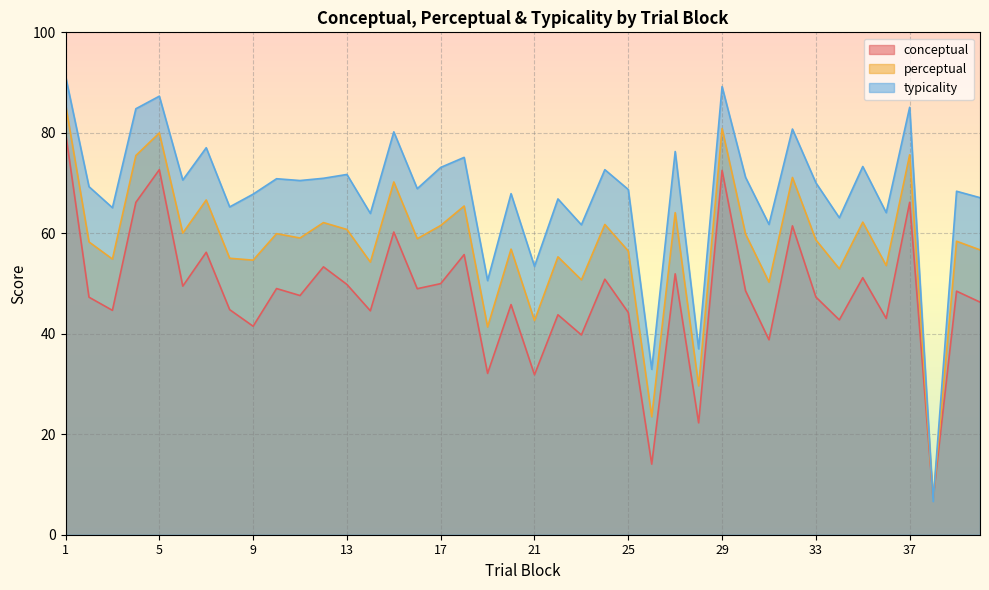

True or false: conceptual and perceptual intersect in this chart.

True